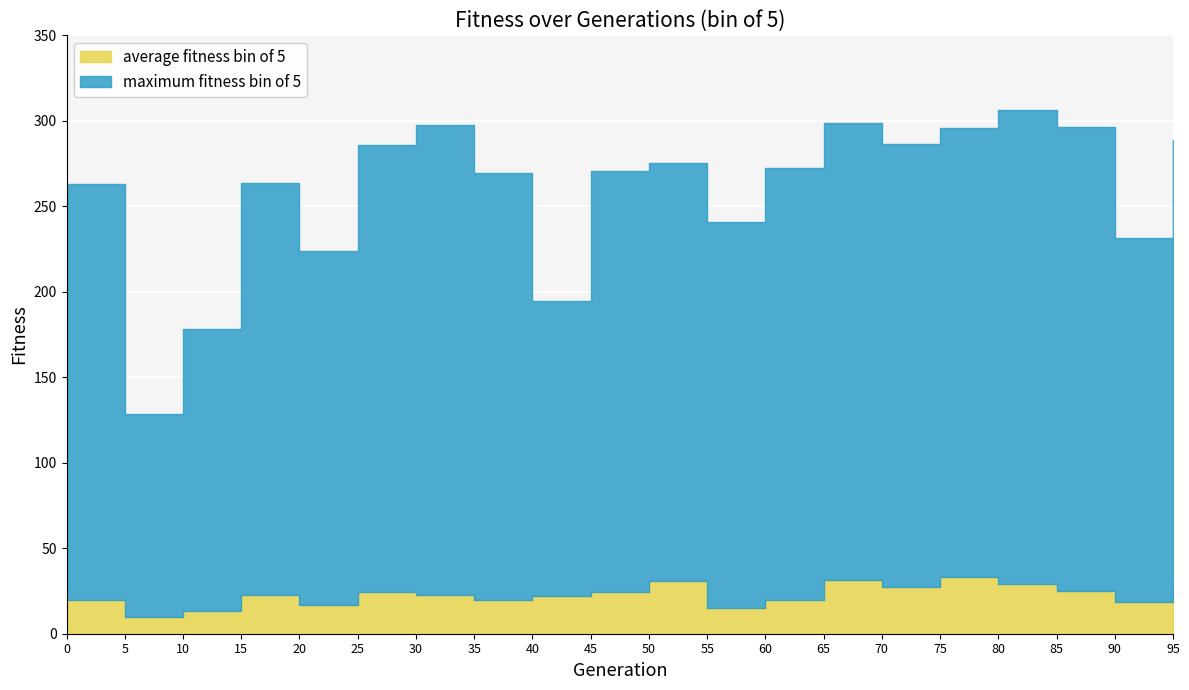

Is the value of average fitness bin of 5 at 0 greater than the value of maximum fitness bin of 5 at 0?

No